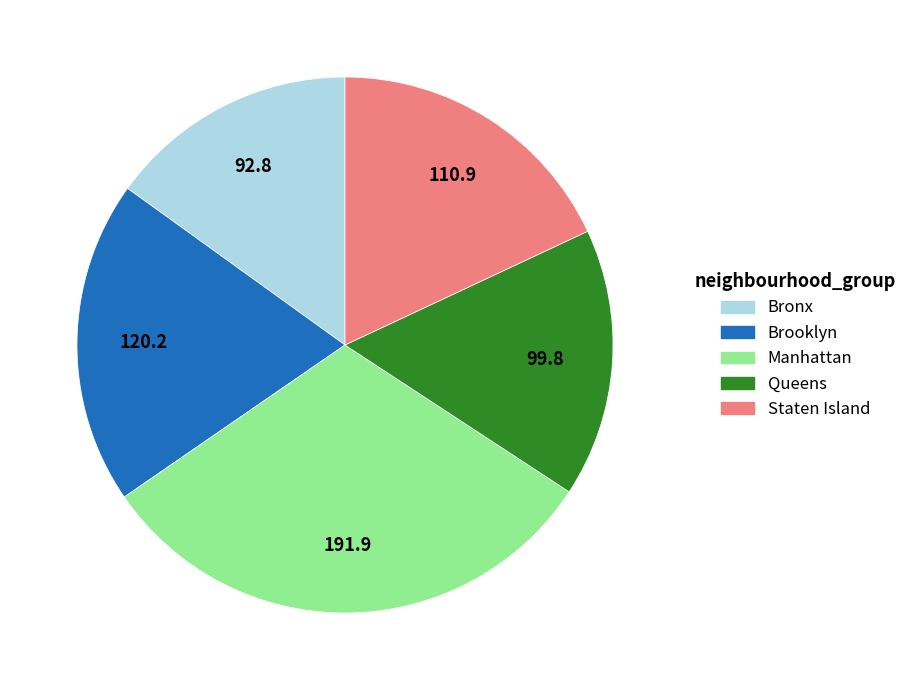

Between Manhattan and Staten Island, which is larger?

Manhattan